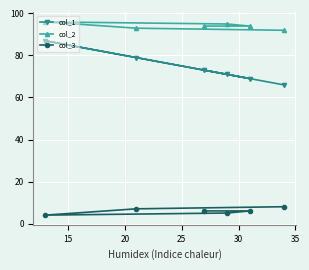

Which series has the largest range (max minus min)?

col_1